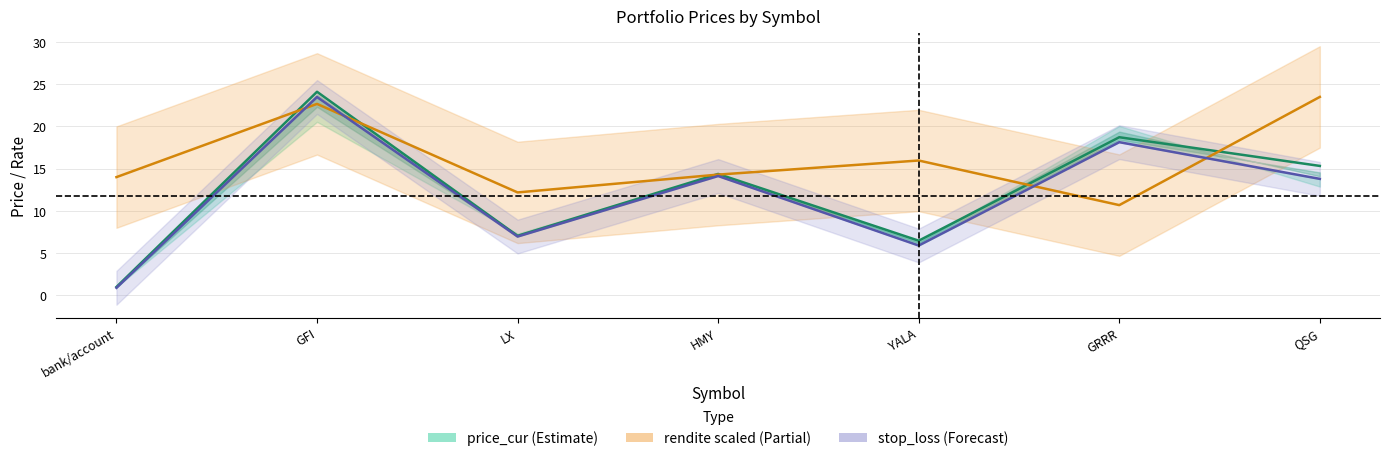

Reading right to left, extract all data points from this chart.

price_cur (Estimate): 15.3	18.7	6.5	14.4	7.0	24.1	1.0
rendite scaled (Partial): 23.5	10.7	16.0	14.3	12.2	22.7	14.0
stop_loss (Forecast): 13.8	18.1	5.9	14.1	7.0	23.5	0.9